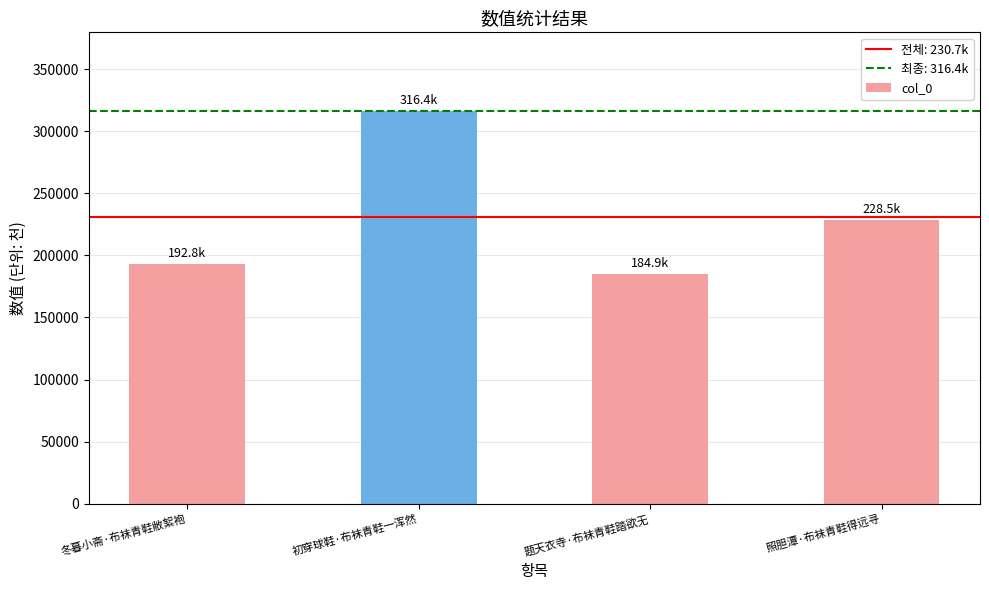

Are the bars grouped side by side (vs. stacked)?

No